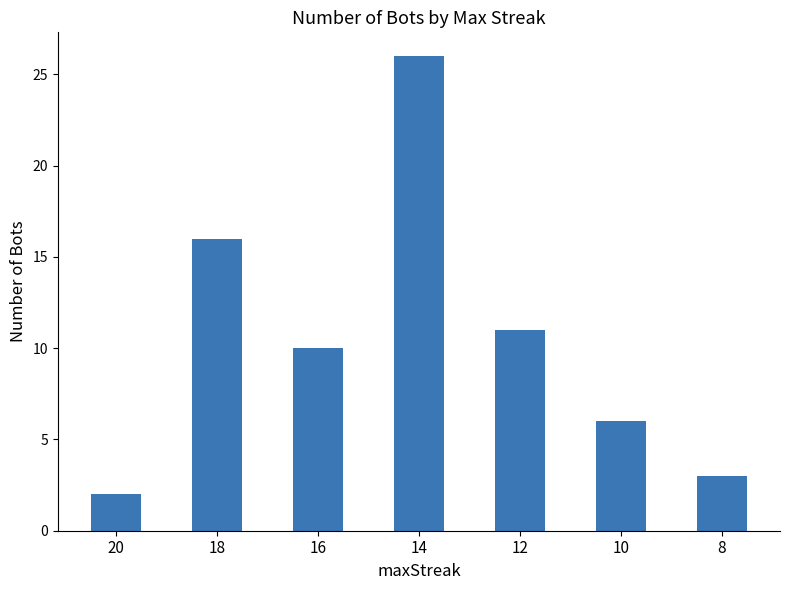

Where does the data first go above 10?

18